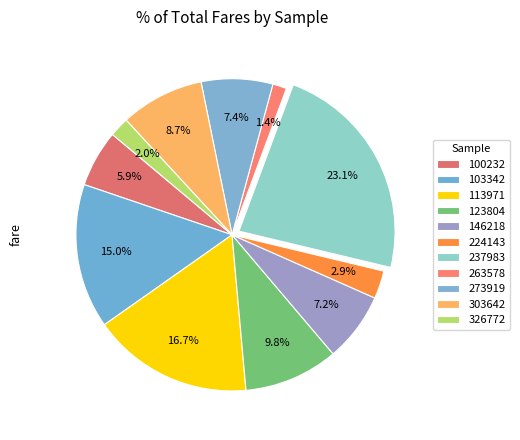

How many slices are in this pie chart?

11